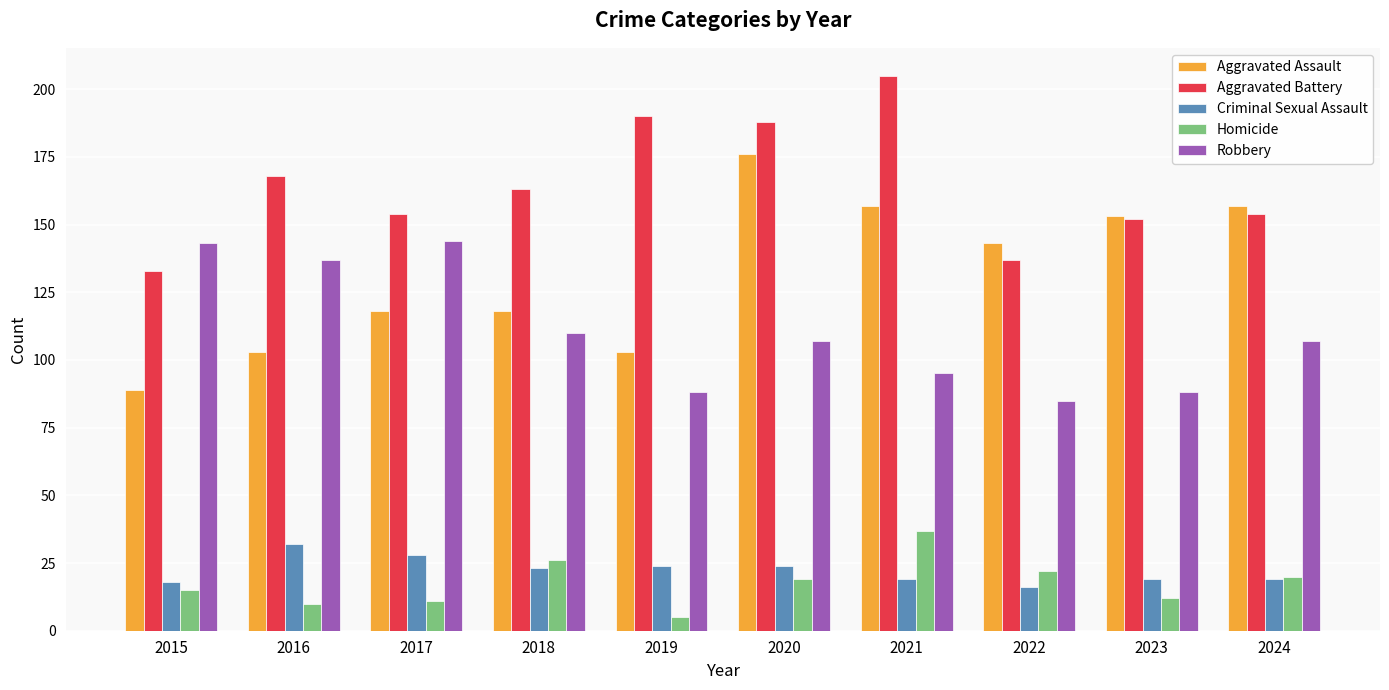

Which label corresponds to the largest value in the chart?

2021